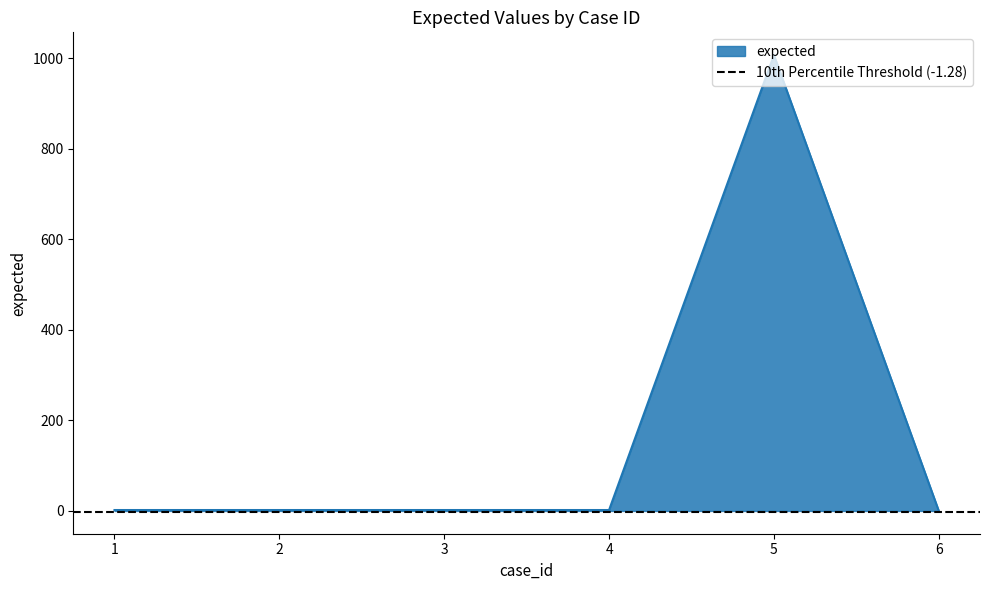

Where is the first local maximum?

5